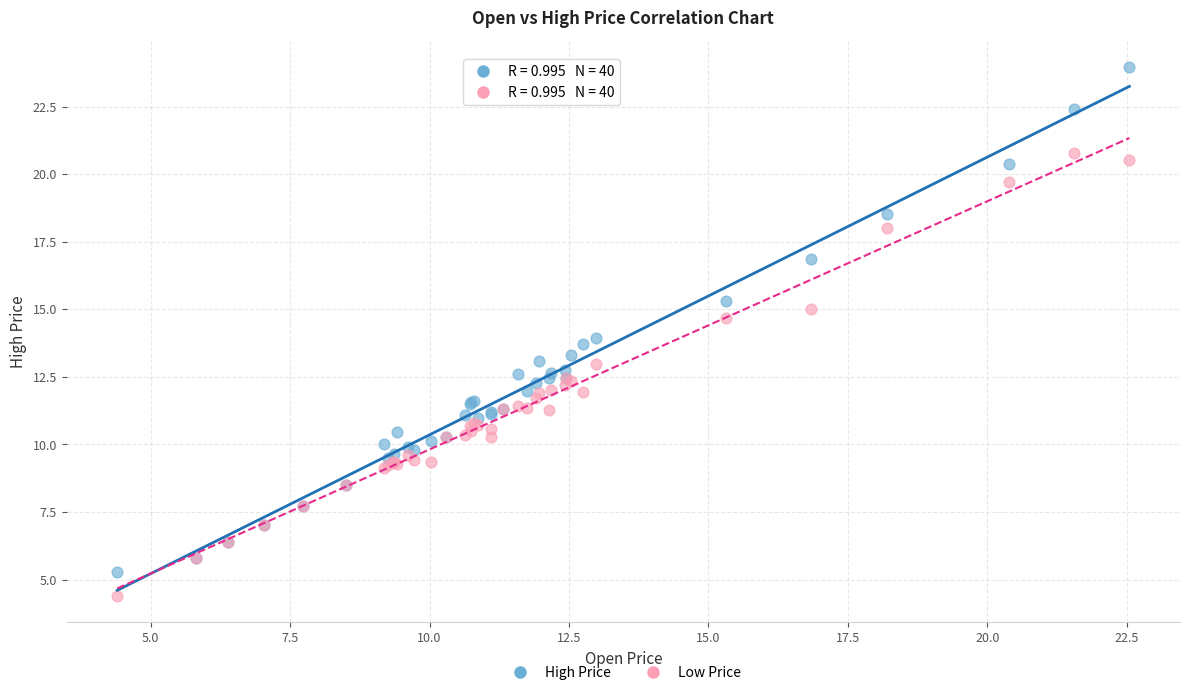

Which series reaches the minimum Y coordinate?

Low Price